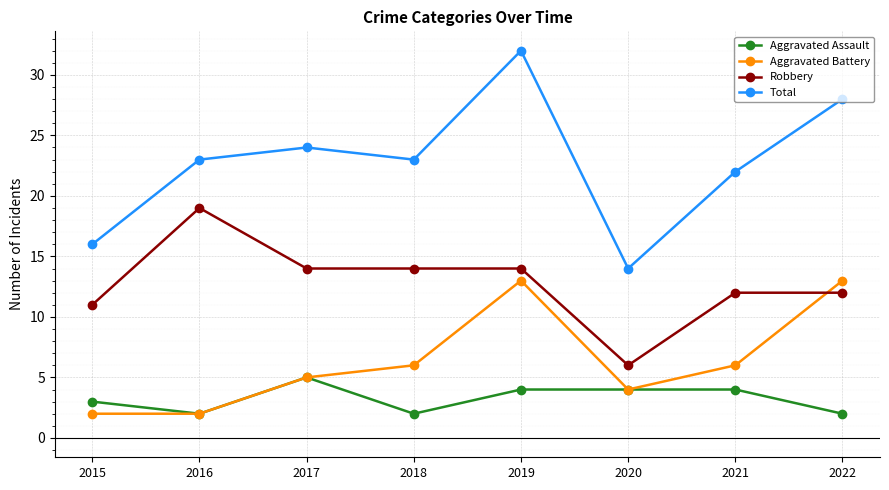

What is the value of the Robbery point at the 5th from the left?

14